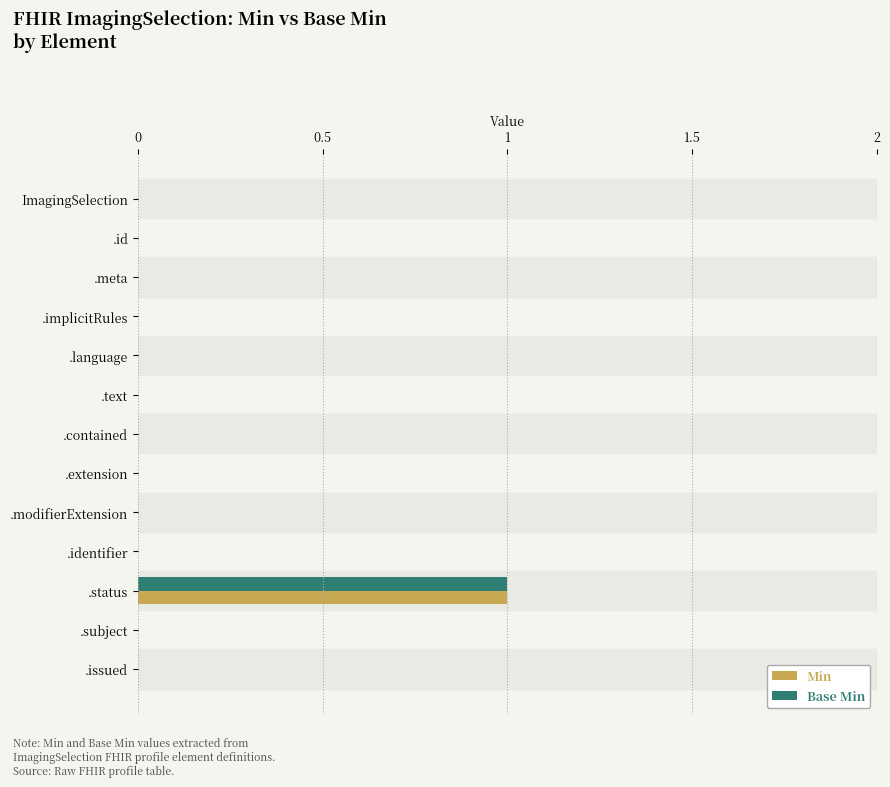

Which category has the highest value across all series?

.status